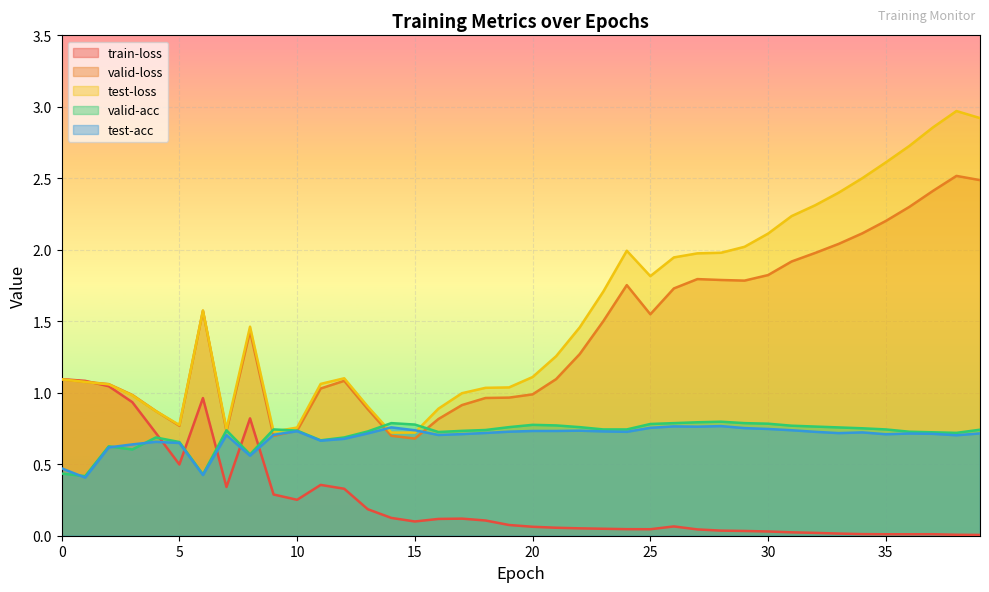

What is the total value across all series at 7?

3.3